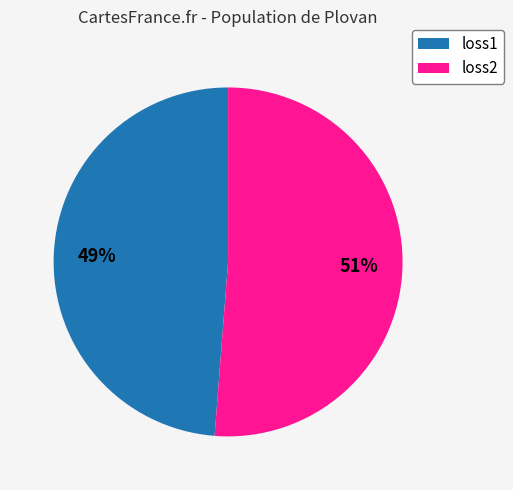

Which slice is the smallest?

loss1